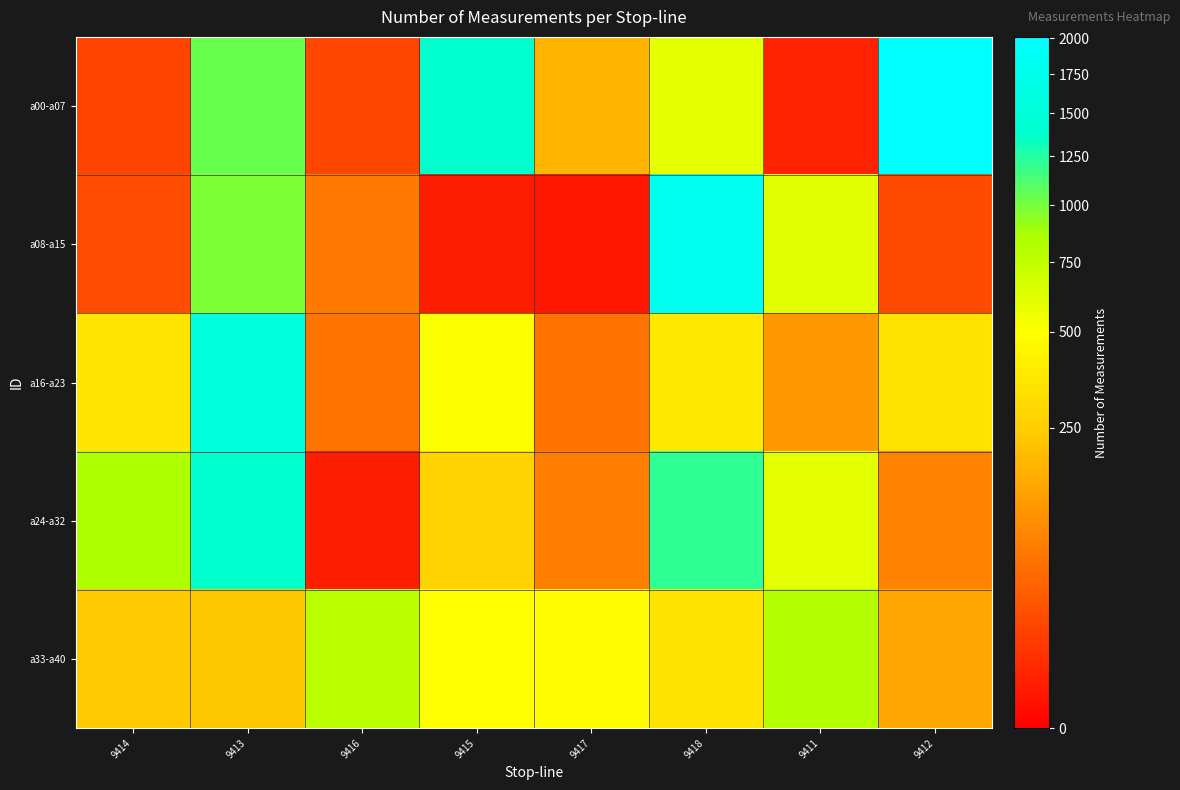

Between 9414 and 9417, which series saw the biggest shift?

a24-a32